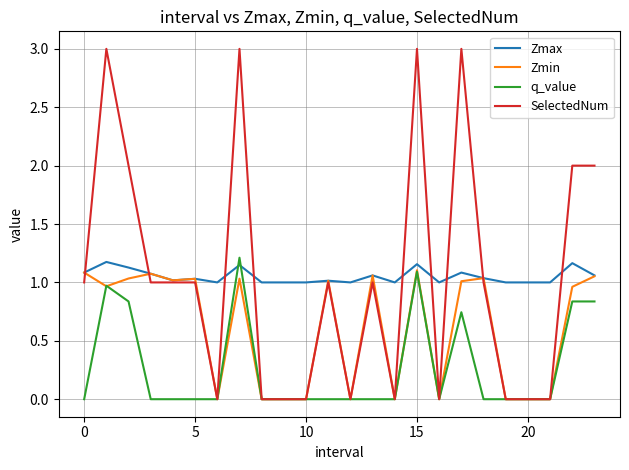

What is the maximum value shown in the chart?

3.0